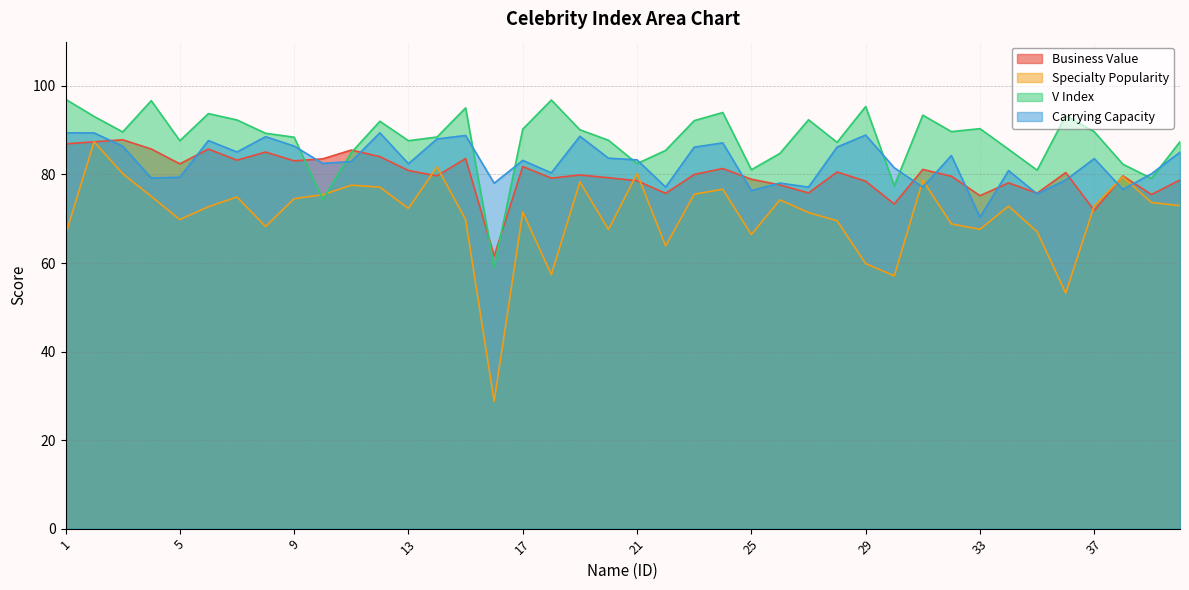

Reading left to right, transcribe all the data shown in this chart.

Business Value: 86.9	87.4	87.8	85.8	82.4	85.7	83.2	85.1	83.1	83.5	85.5	84.0	80.9	79.7	83.6	61.6	81.8	79.2	79.9	79.3	78.6	75.7	80.0	81.3	78.9	77.6	75.8	80.6	78.5	73.3	81.1	79.6	75.2	78.1	75.8	80.4	71.9	79.7	75.5	78.8
Specialty Popularity: 66.4	87.4	80.2	75.0	69.8	72.7	74.9	68.2	74.5	75.4	77.6	77.1	72.3	81.7	69.8	28.7	71.5	57.4	78.3	67.5	80.2	63.9	75.5	76.7	66.4	74.3	71.4	69.5	59.9	57.1	78.7	68.8	67.6	72.8	67.1	53.2	72.9	79.5	73.7	73.0
V Index: 97.0	93.1	89.6	96.7	87.6	93.8	92.3	89.3	88.4	74.3	84.9	92.0	87.6	88.5	95.0	59.1	90.2	96.8	90.1	87.7	82.5	85.4	92.2	94.0	81.1	84.8	92.4	87.3	95.3	77.4	93.4	89.7	90.3	85.7	81.0	93.3	89.7	82.3	79.1	87.4
Carrying Capacity: 89.4	89.4	86.4	79.2	79.4	87.7	85.1	88.5	86.4	82.5	82.9	89.4	82.4	88.0	88.8	78.0	83.2	80.4	88.6	83.7	83.3	77.2	86.2	87.1	76.4	78.1	77.2	86.2	88.9	81.5	77.1	84.3	70.3	80.9	75.6	78.7	83.6	76.6	80.2	85.0